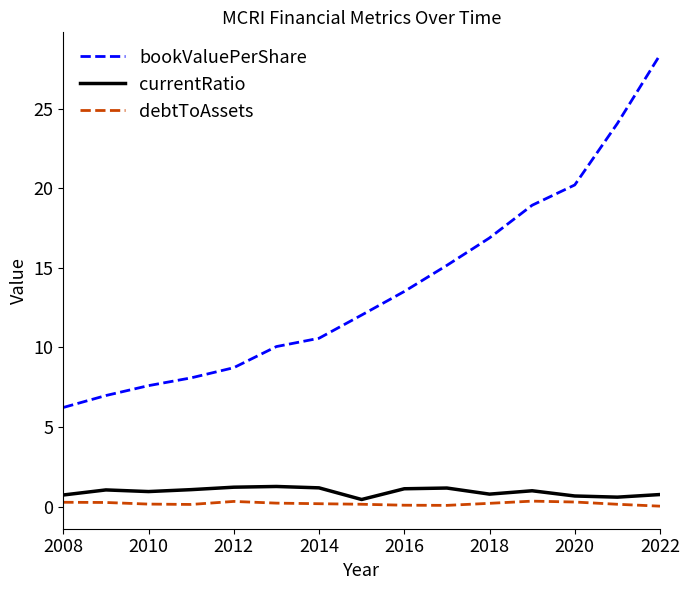

Which series has the largest total across all categories?

bookValuePerShare